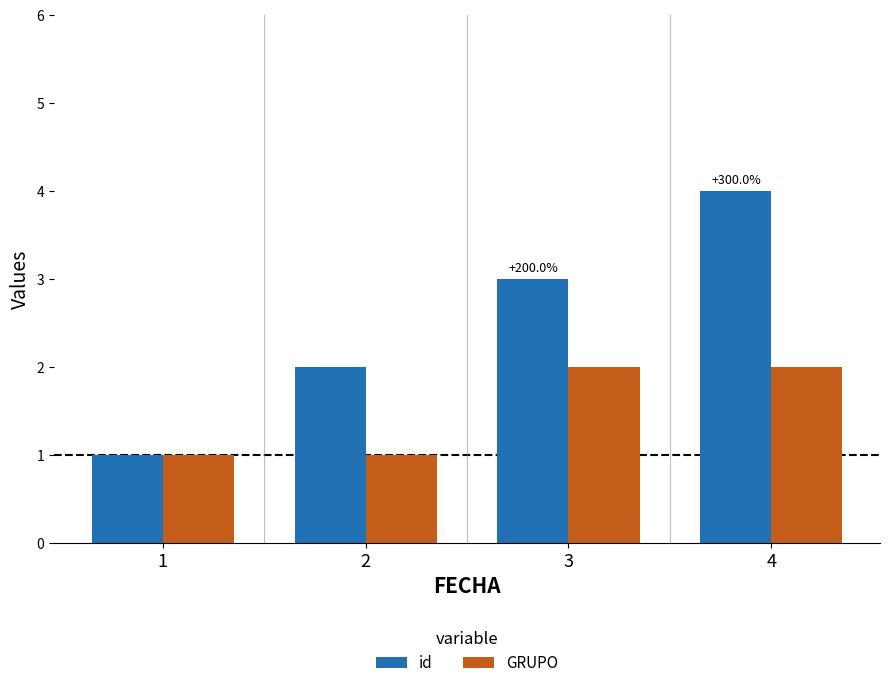

Reading right to left, list all the values displayed in this chart.

id: 4=4	3=3	2=2	1=1
GRUPO: 4=2	3=2	2=1	1=1